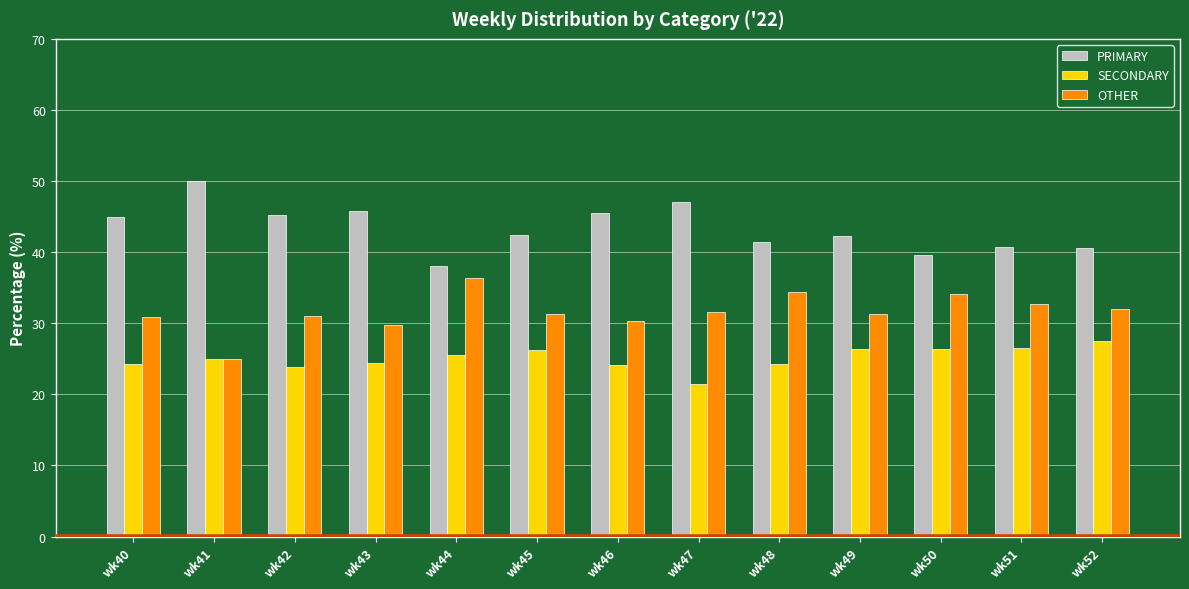

What is the difference between the highest and lowest values at wk47?

25.7